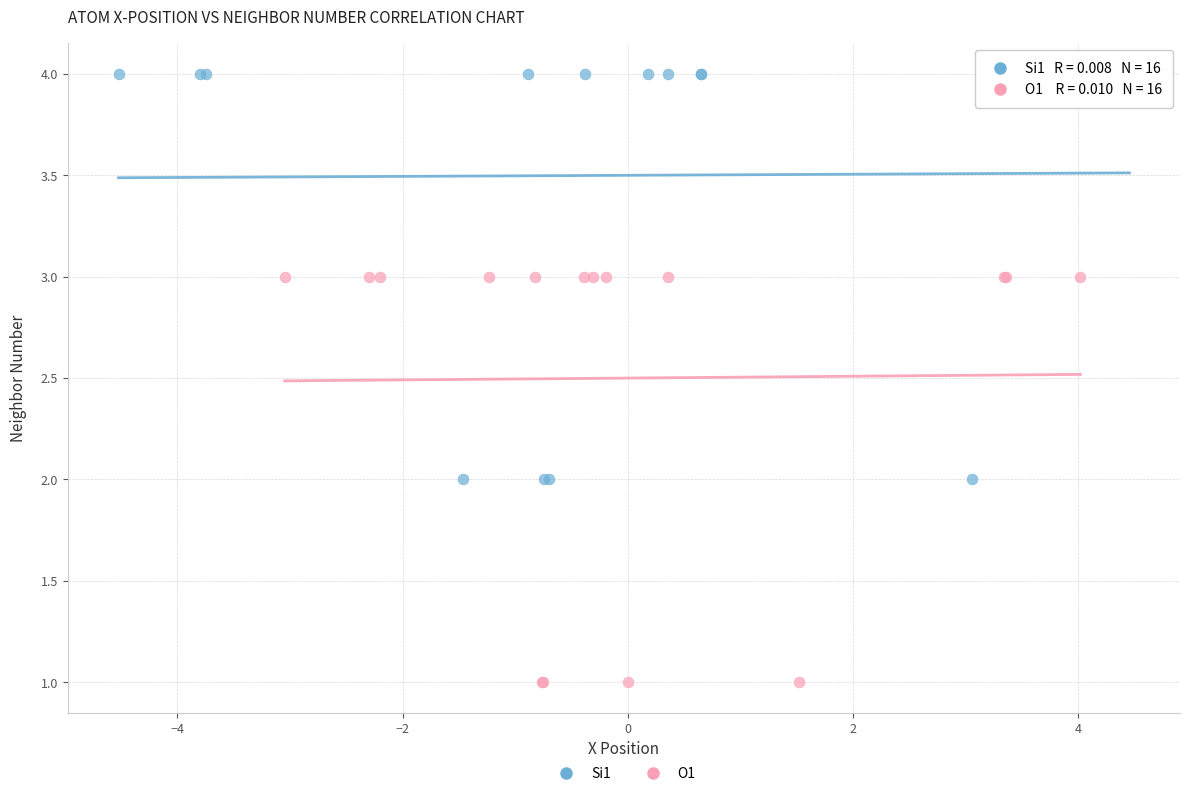

Which series reaches the maximum Y coordinate?

Si1